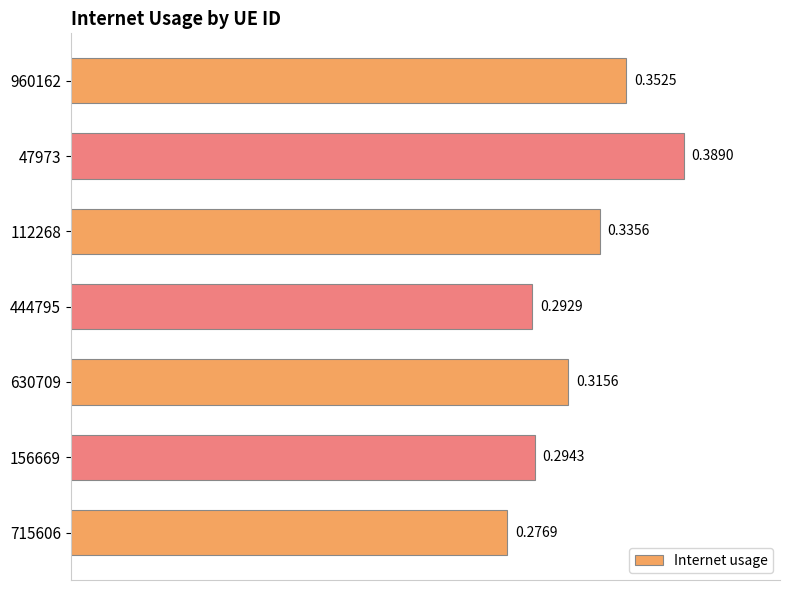

Which has a higher value, 444795 or 47973?

47973